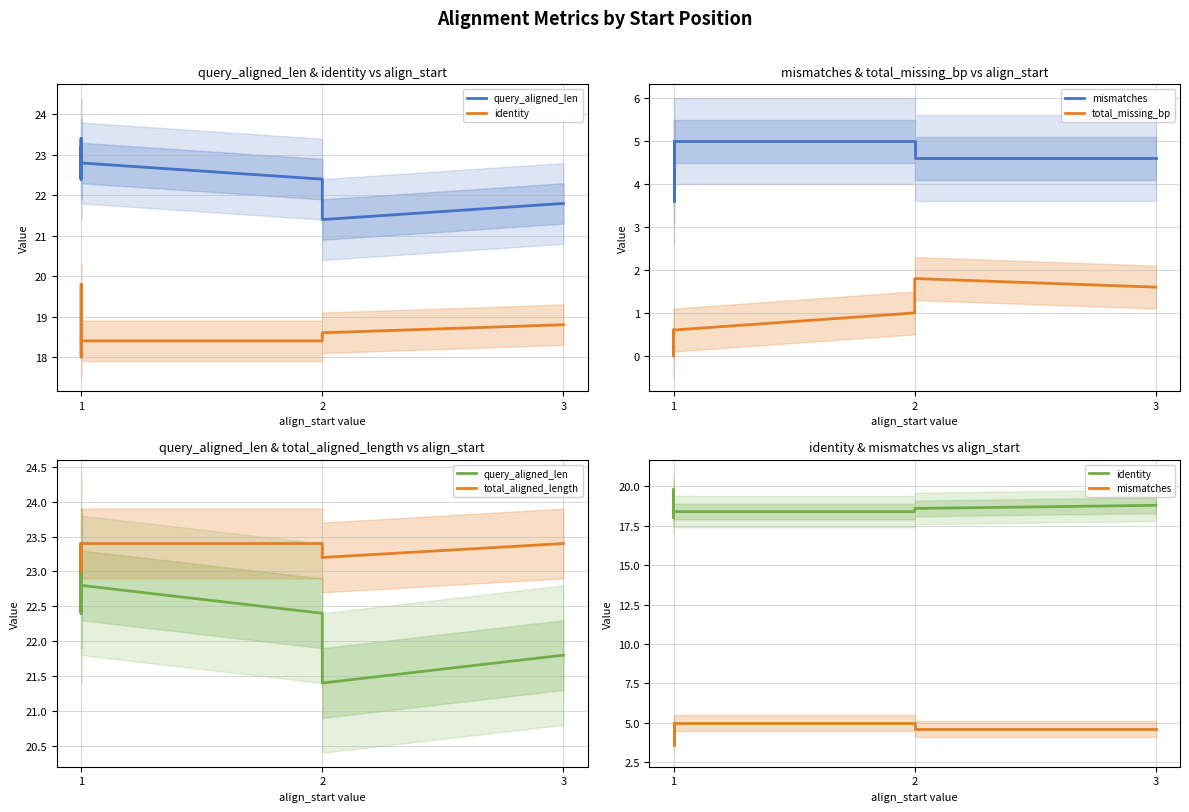

What is the difference between the maximum and minimum values in the mismatches series?

1.4